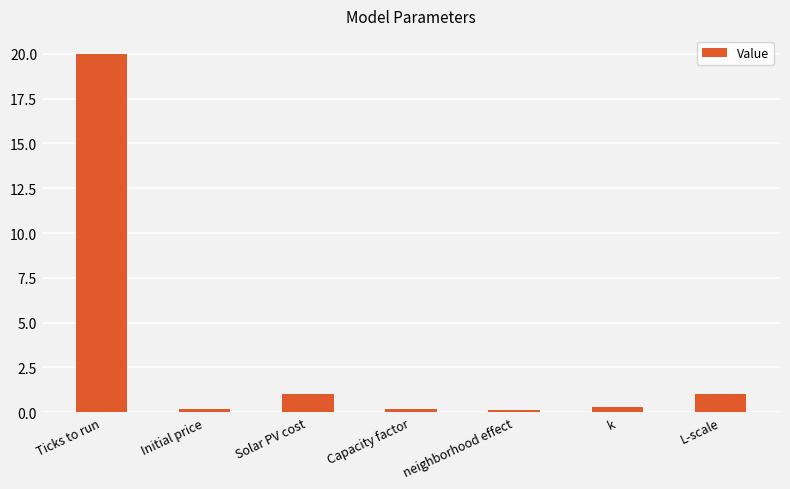

What value does the data have at L-scale?

1.0